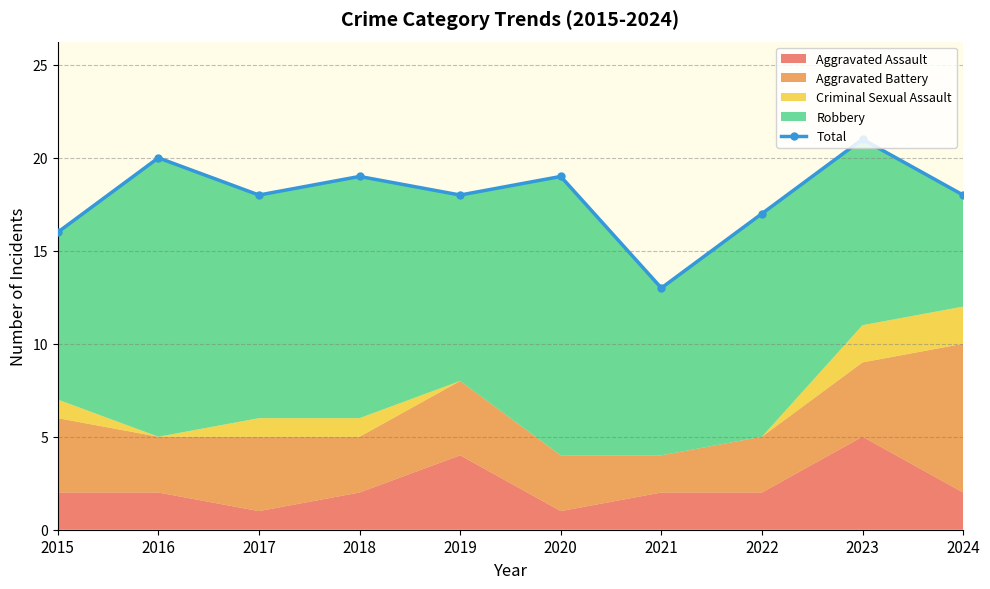

Approximately how many times larger is the value at 2021 compared to 2015?

0.8